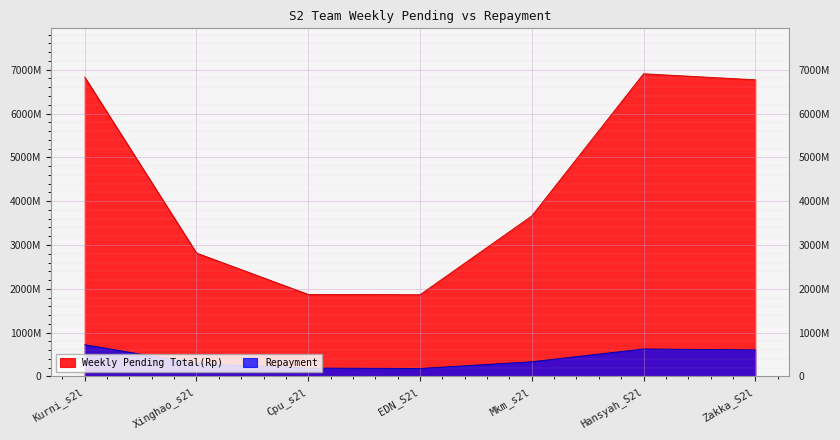

What is the difference between the second highest and second lowest values in the Repayment series?

435225280